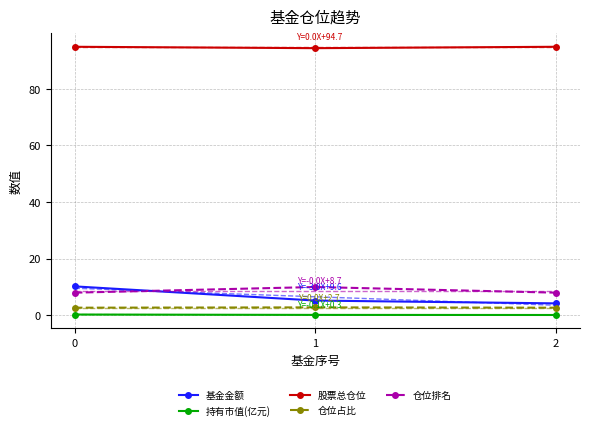

True or false: 仓位排名 has a value of 8.0 at 0.

True